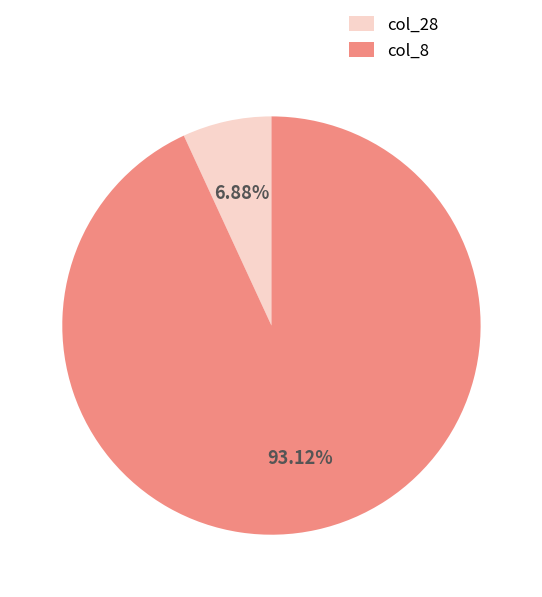

To the nearest percent, what is the average slice percentage?

50%